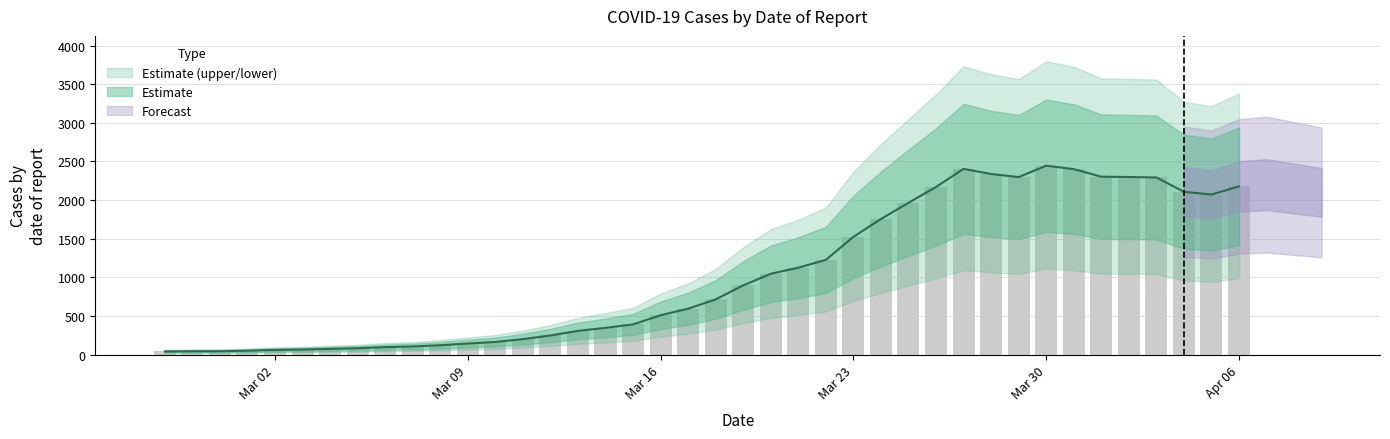

What is the change in value from 2020-03-03 to 2020-03-27?

+2339